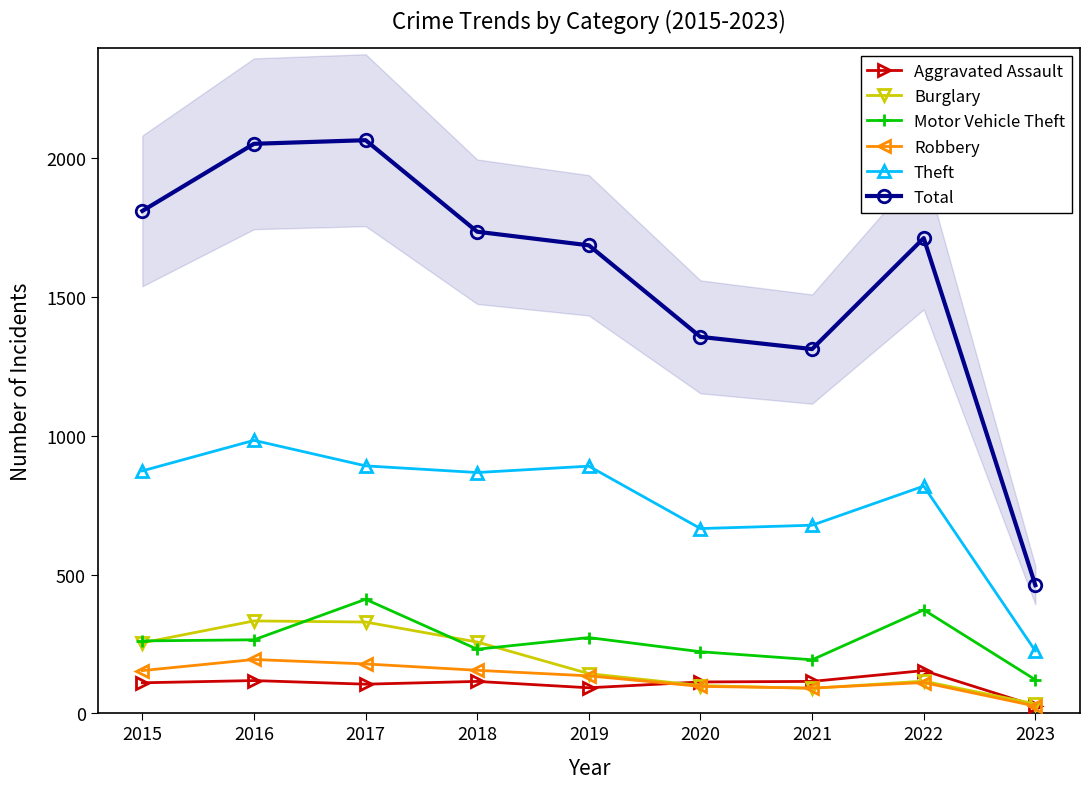

Rank the series by their maximum value, from lowest to highest.

Aggravated Assault, Robbery, Burglary, Motor Vehicle Theft, Theft, Total